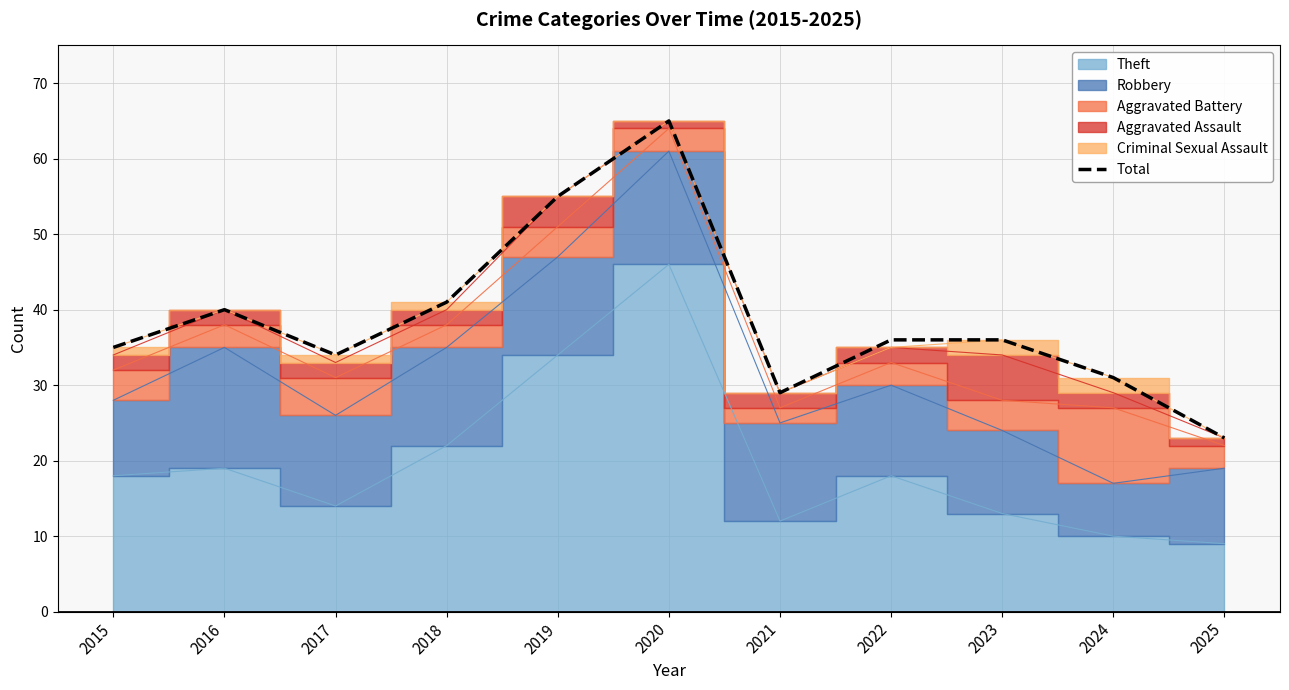

Does the chart have visible grid lines?

Yes